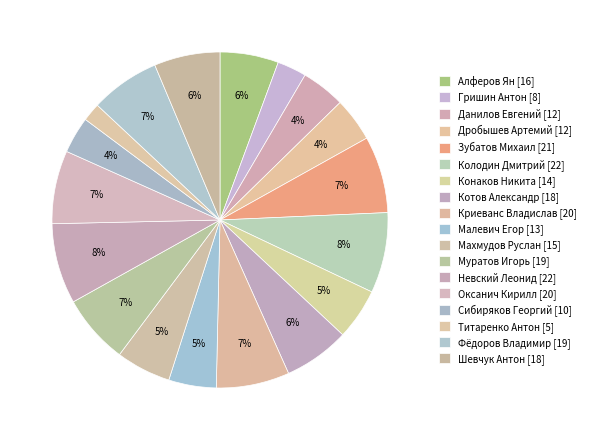

Does Титаренко Антон represent more than half of the total?

No